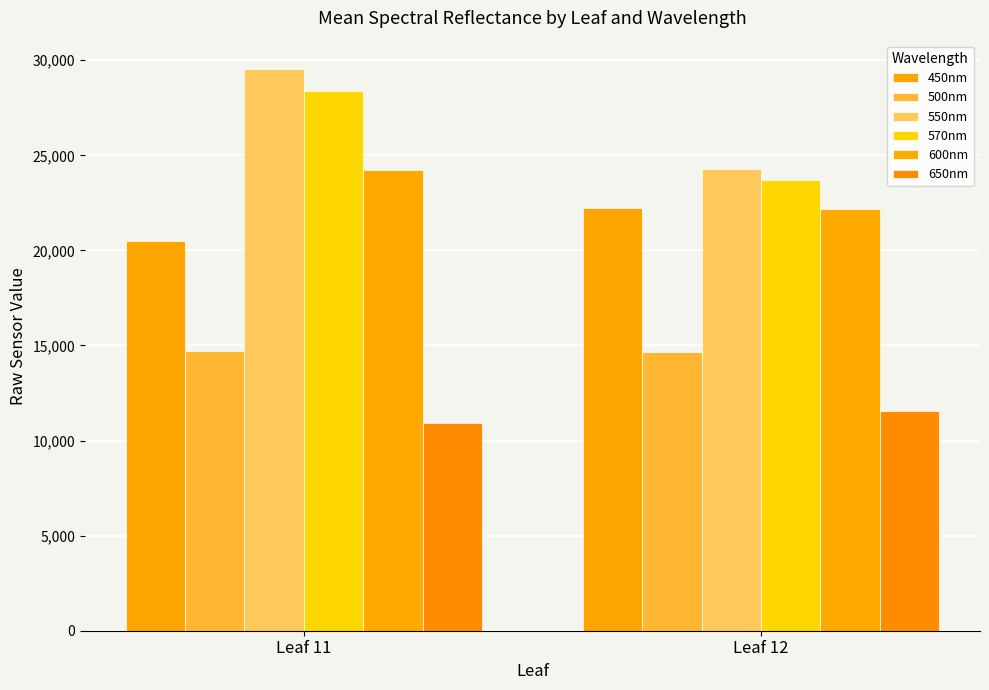

What is the minimum value for 600nm?

22171.8